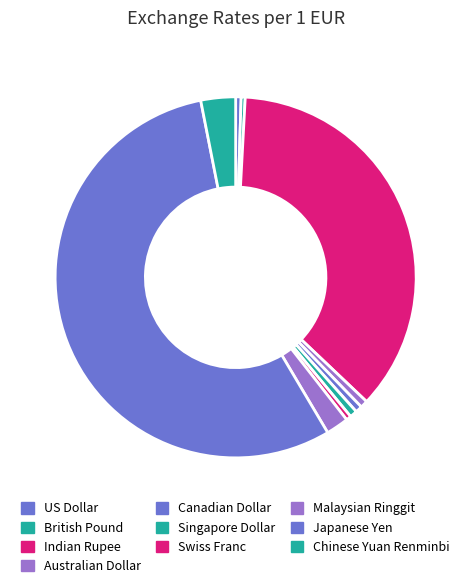

Combined, do Australian Dollar and Indian Rupee account for over 50%?

No